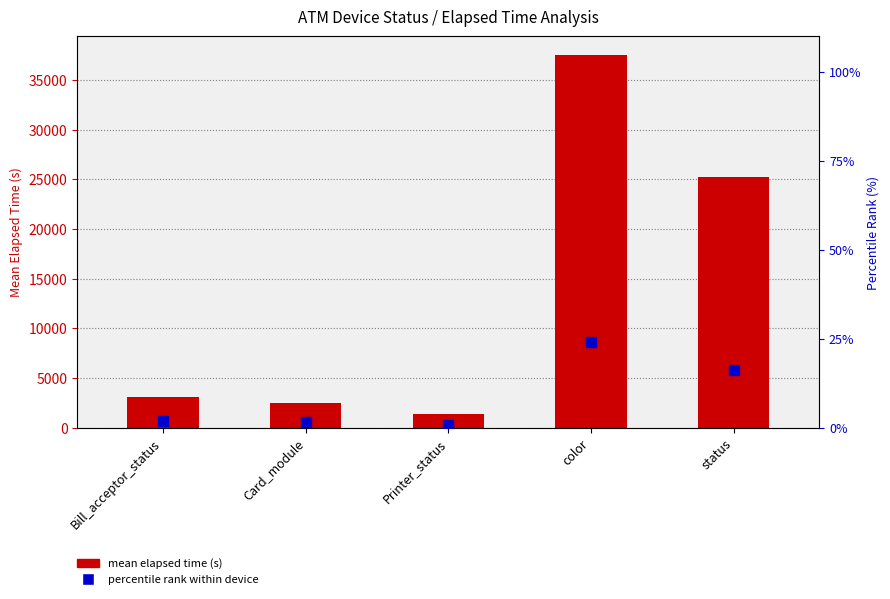

What are all the series names shown in the legend?

mean elapsed time (s), percentile rank within device